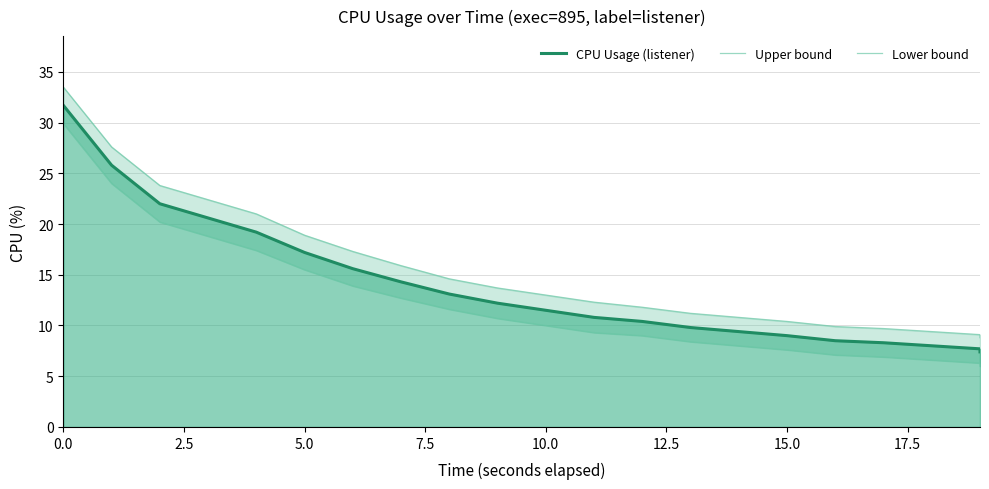

How many data points in Lower bound are above 10?

9